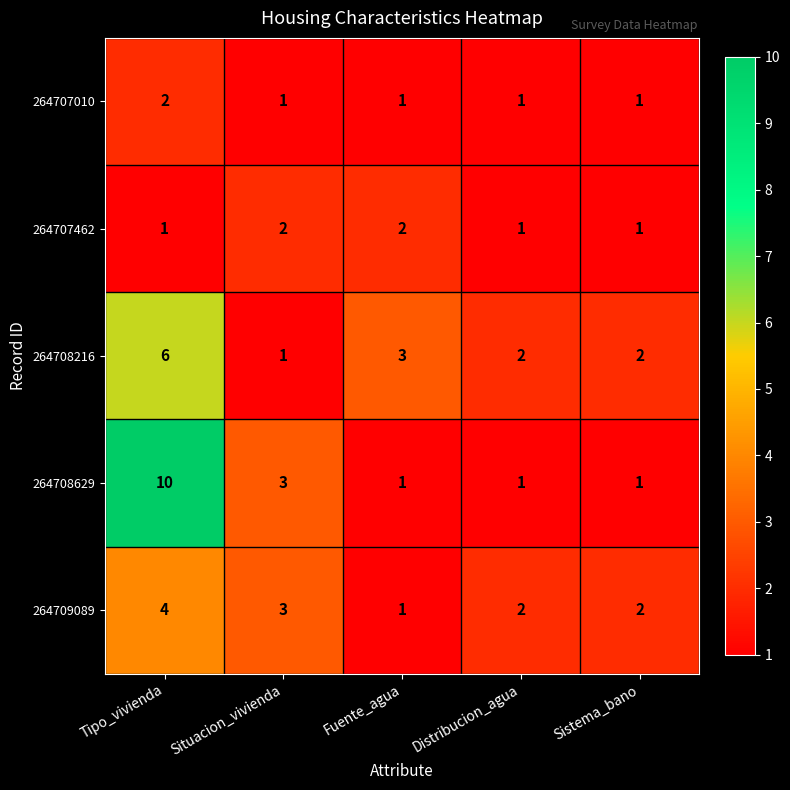

Which label corresponds to the largest value in the chart?

Tipo_vivienda